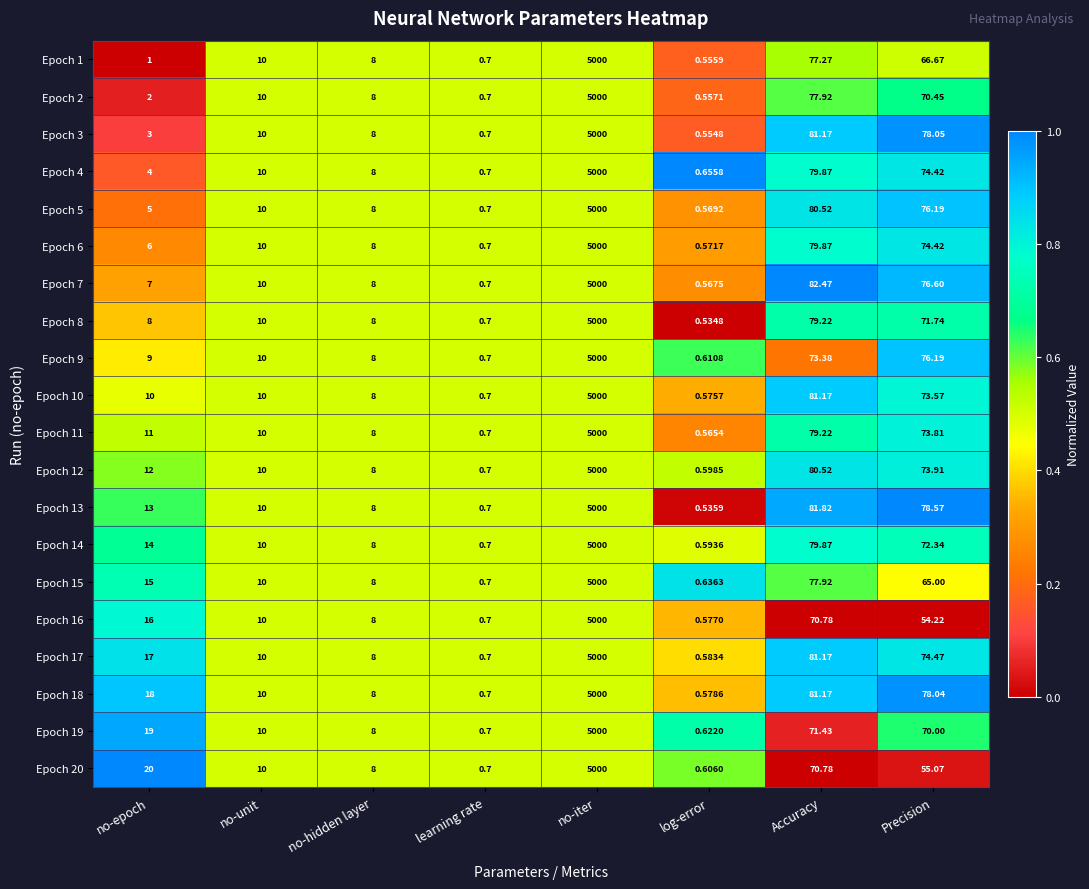

At which category is the sum across all series the highest?

no-iter